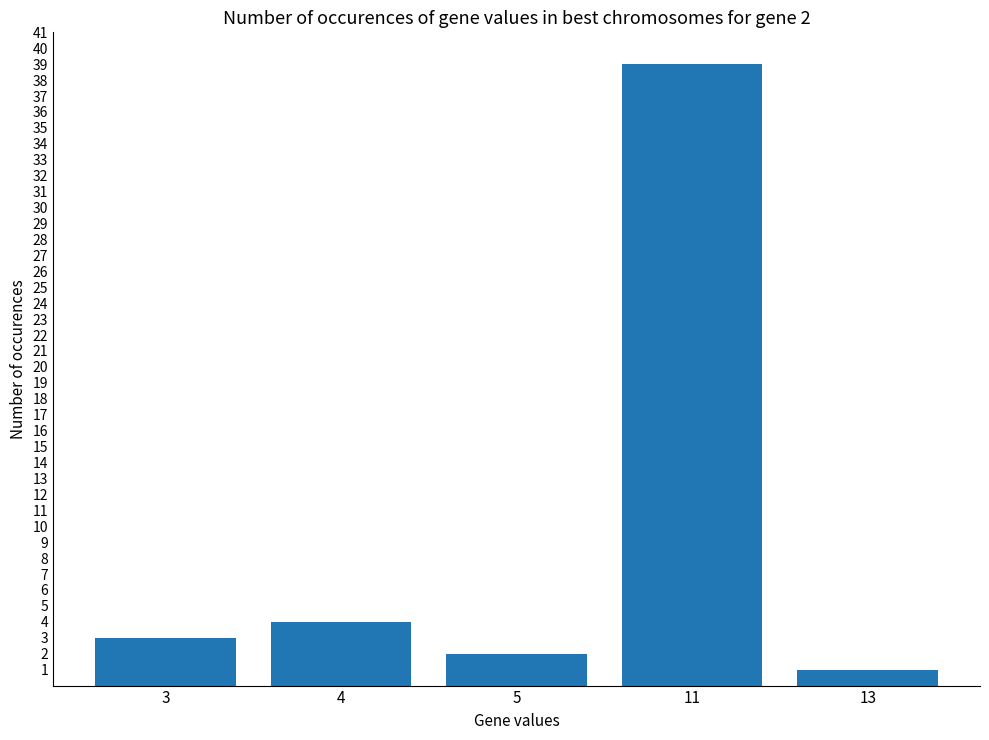

Is it true that the value at 11 is 62?

False